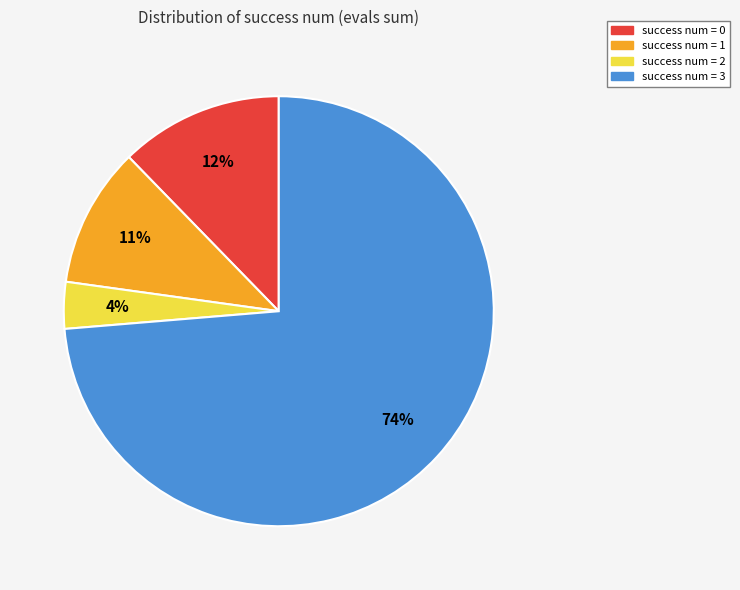

Rank the categories by value from lowest to highest.

success num = 2, success num = 1, success num = 0, success num = 3